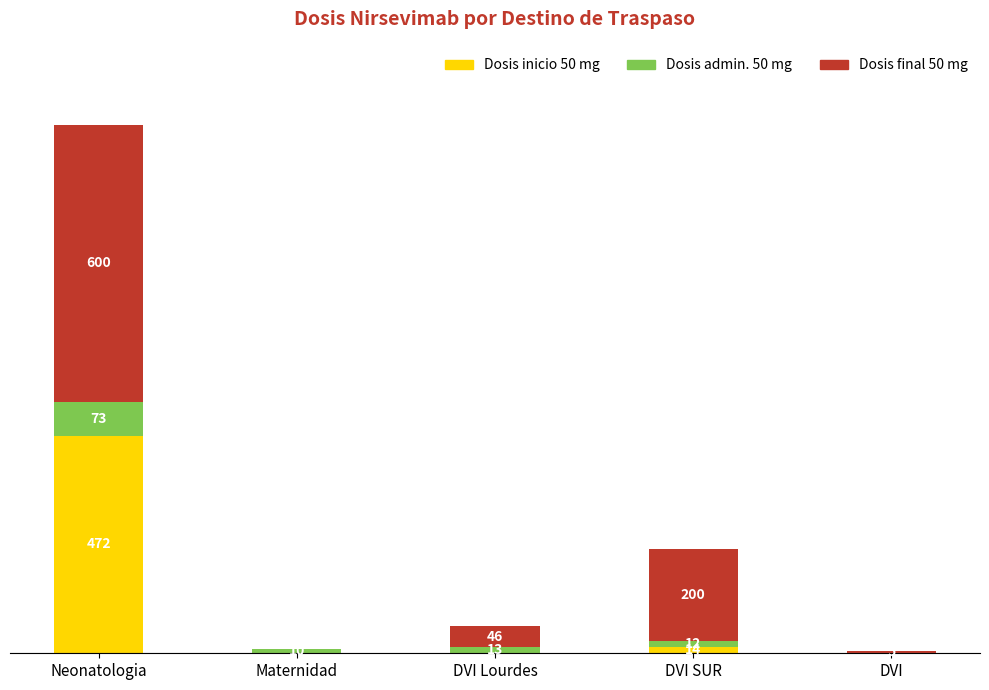

Does the chart contain stacked bars?

Yes